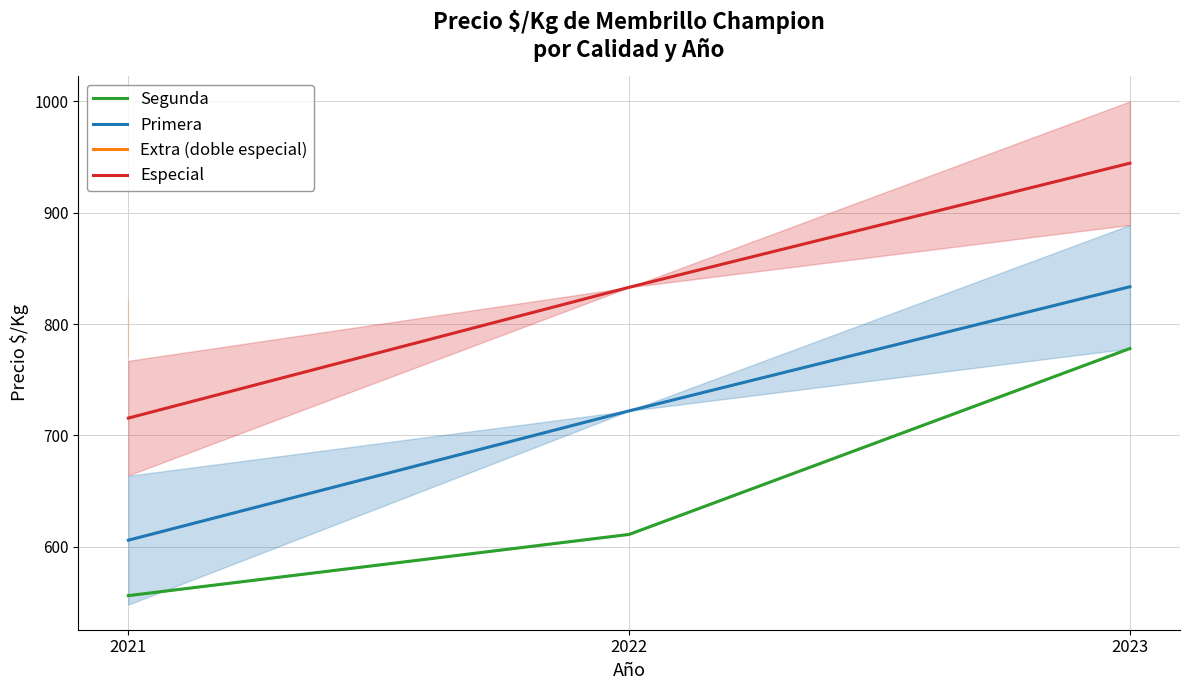

What is the value of the Especial point at the 2nd from the left?

833.0